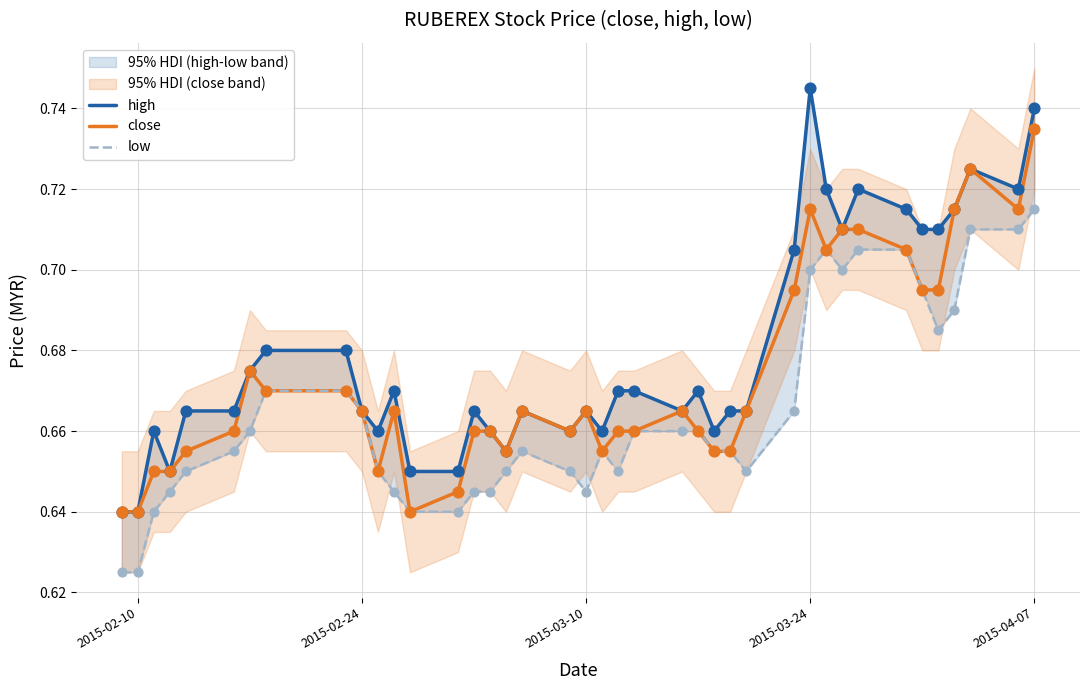

Which series contains the lowest Y value?

low